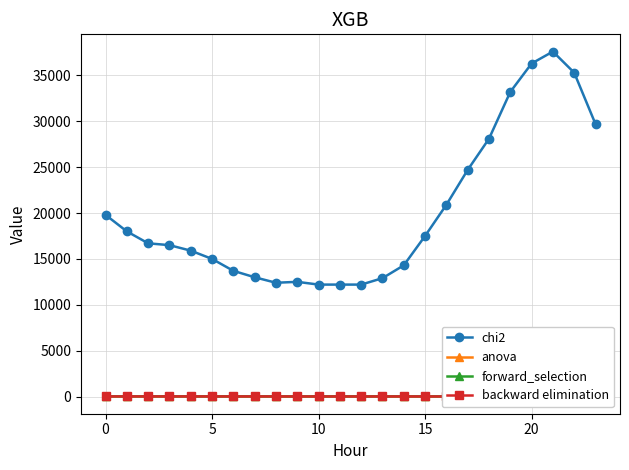

How many interior local valleys does the forward_selection series have?

5